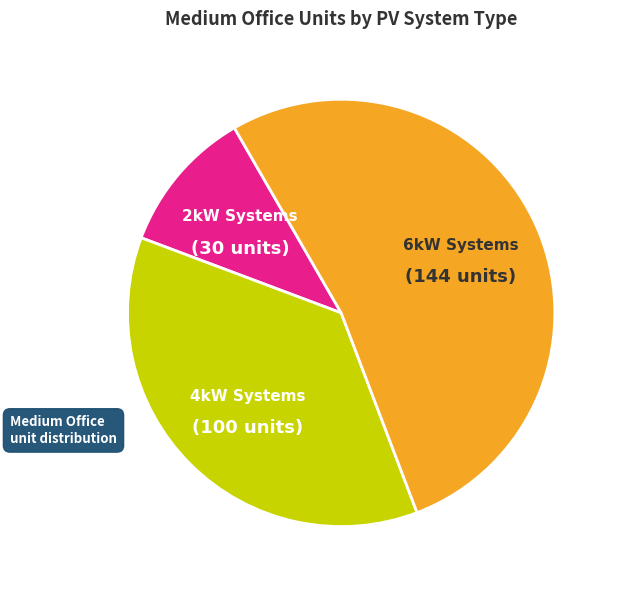

Which category has the smallest portion of the pie?

2kW Systems